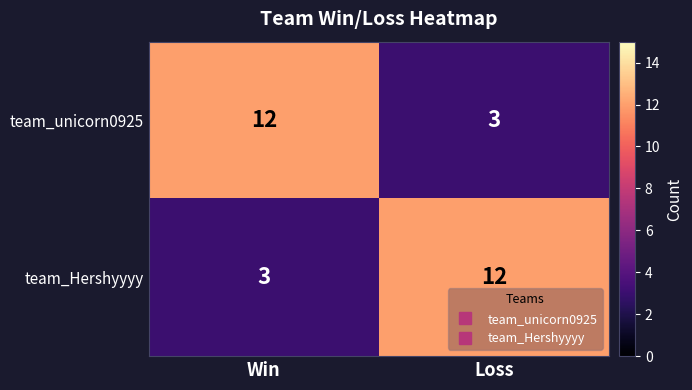

What is the minimum value shown in the chart?

3